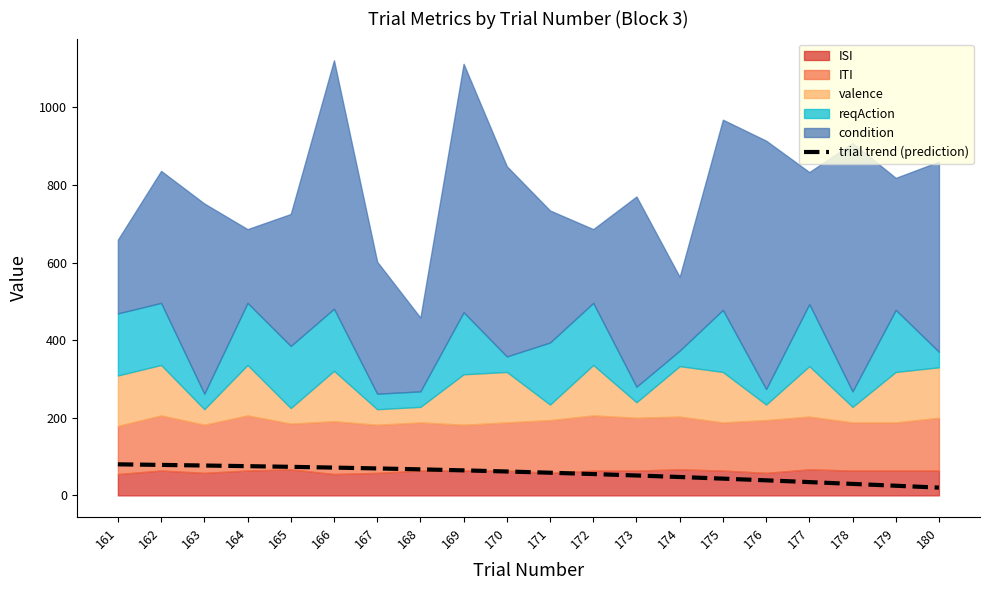

Does the chart display data point markers on the line(s)?

No